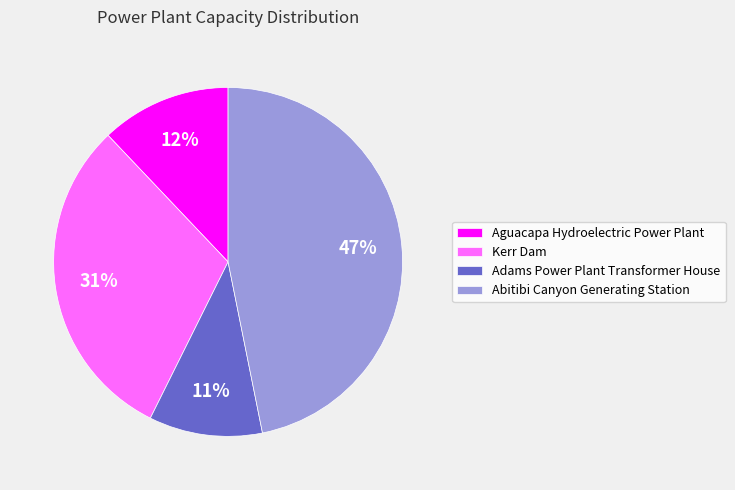

Is the sum of Adams Power Plant Transformer House and Kerr Dam greater than half?

No